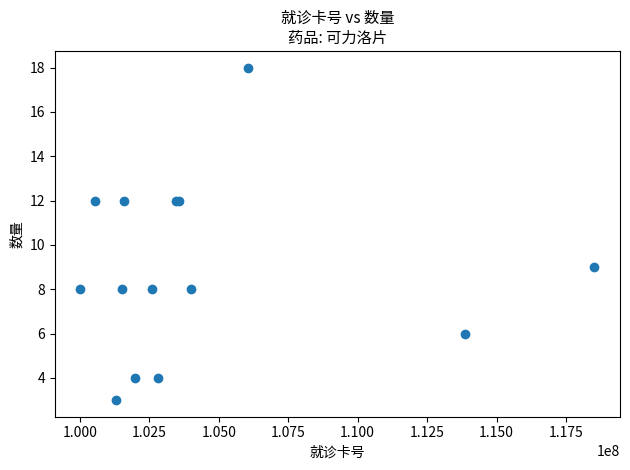

What Y value in the scatter plot is closest to 10?

9